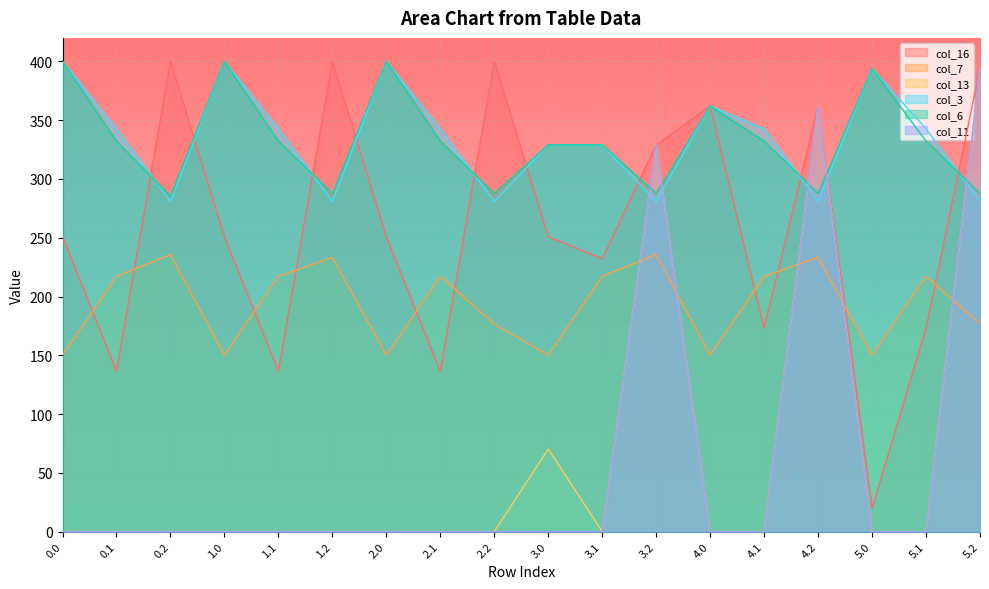

Which series has the widest spread of values?

col_13